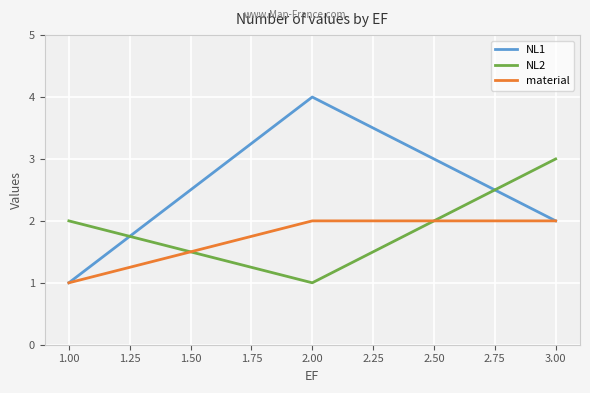

Does the chart display data point markers on the line(s)?

No